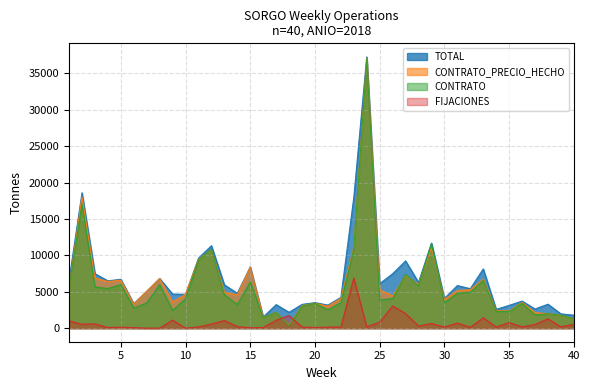

How many lines are shown in the chart?

4